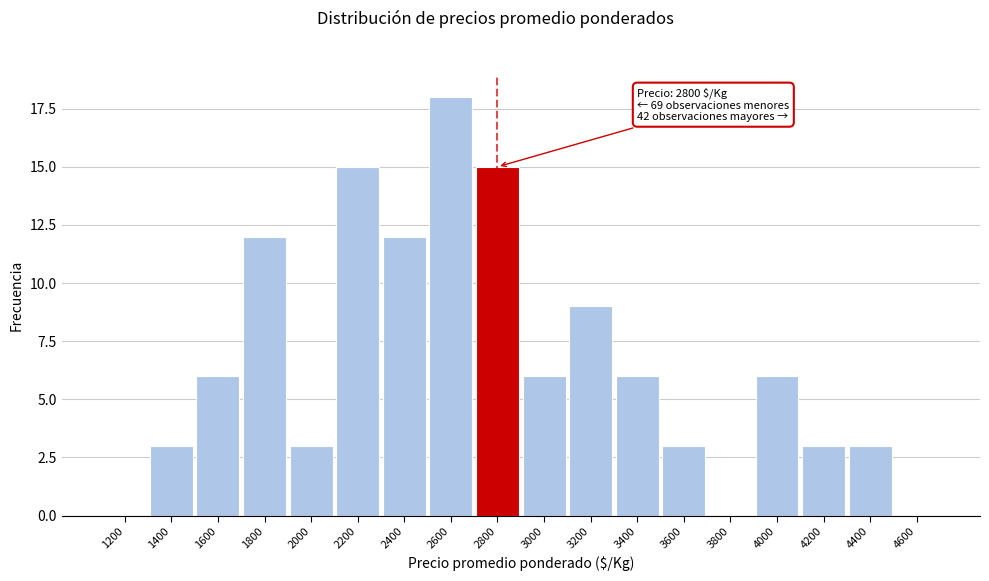

Reading right to left, list all the values displayed in this chart.

4600=0	4400=3	4200=3	4000=6	3800=0	3600=3	3400=6	3200=9	3000=6	2800=15	2600=18	2400=12	2200=15	2000=3	1800=12	1600=6	1400=3	1200=0